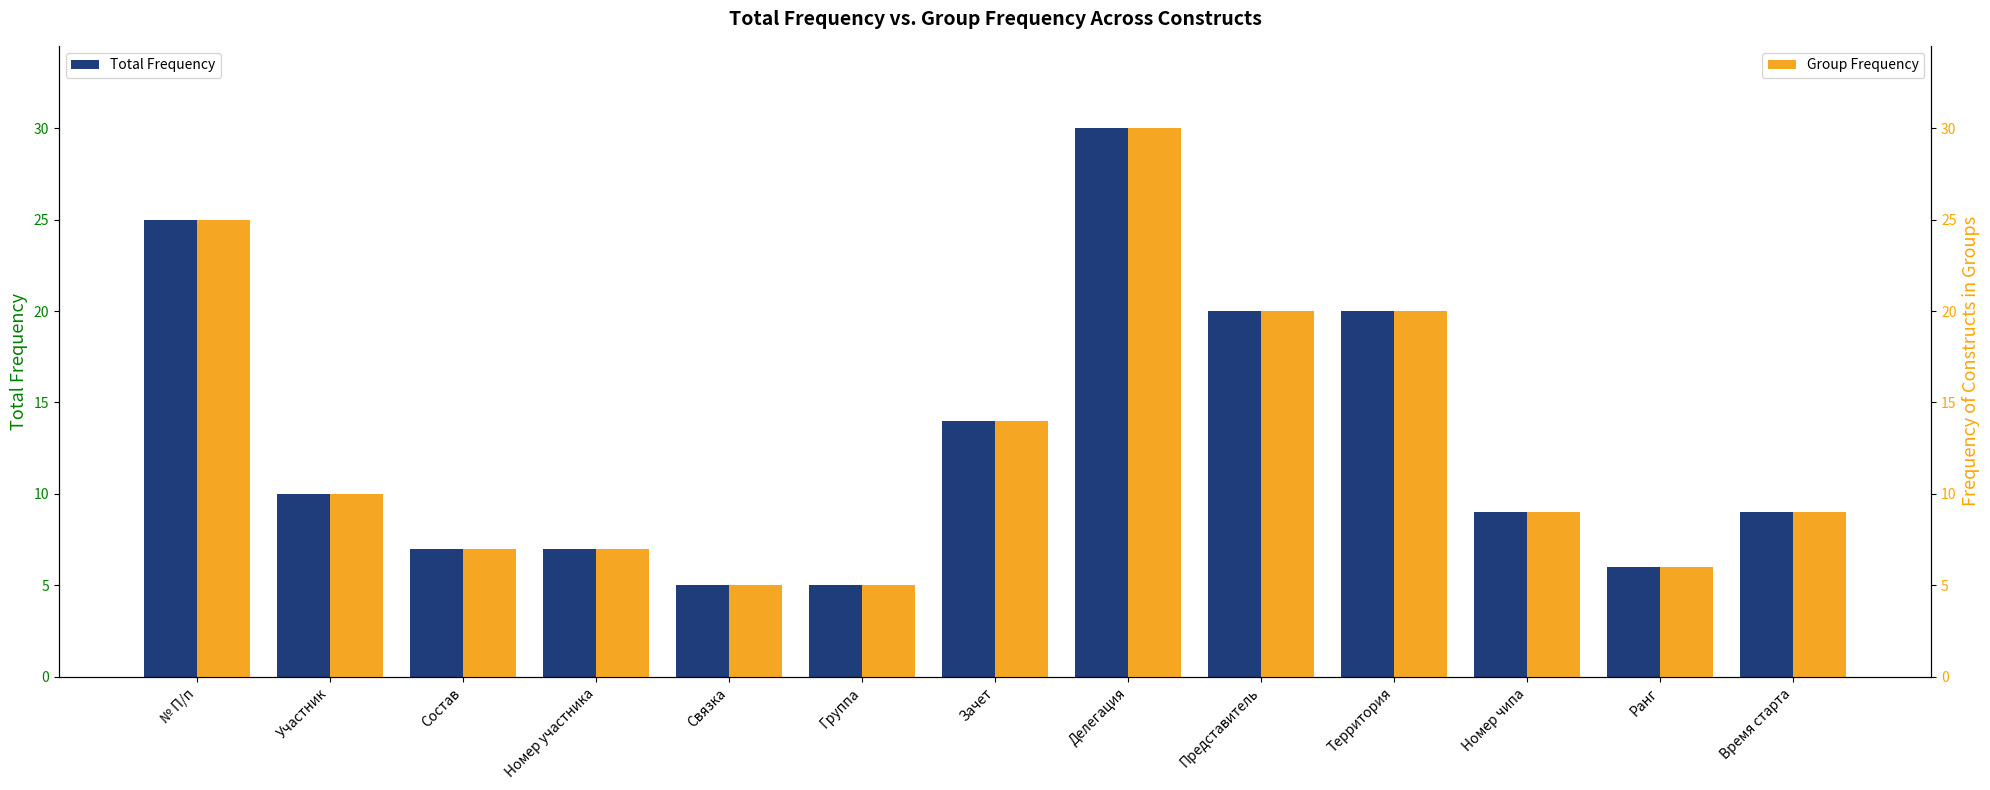

How many values in the Group Frequency series exceed 9?

6